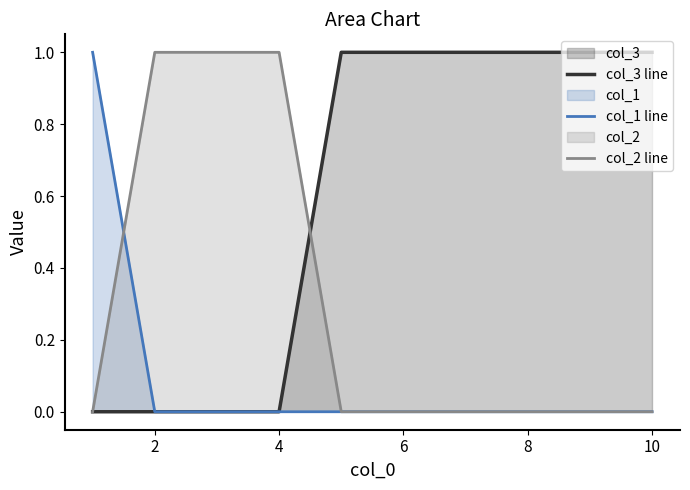

How many intersections are there between col_1 line and col_2 line?

1